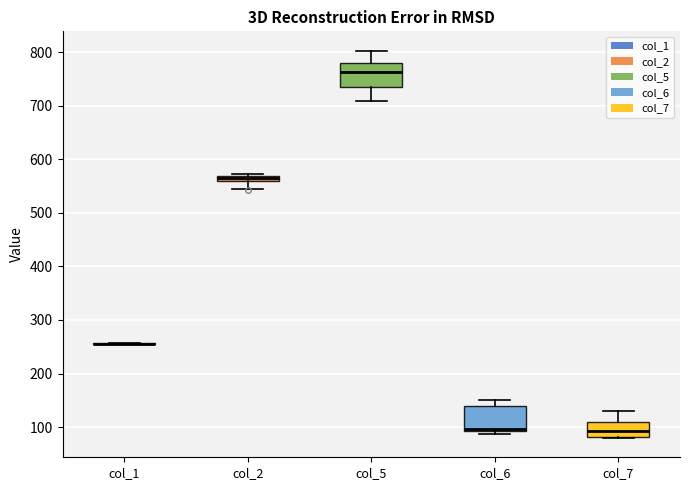

Where does the median line of the box for col_7 sit on the y-axis? The values are not printed on the chart, so give them approximately, as read against the axis.

90